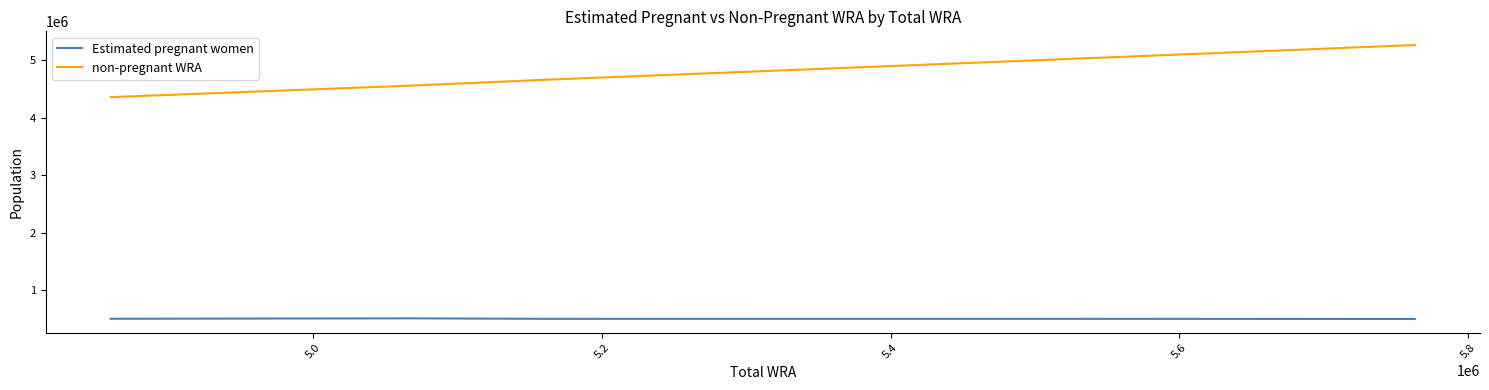

Which series has the largest total across all categories?

non-pregnant WRA